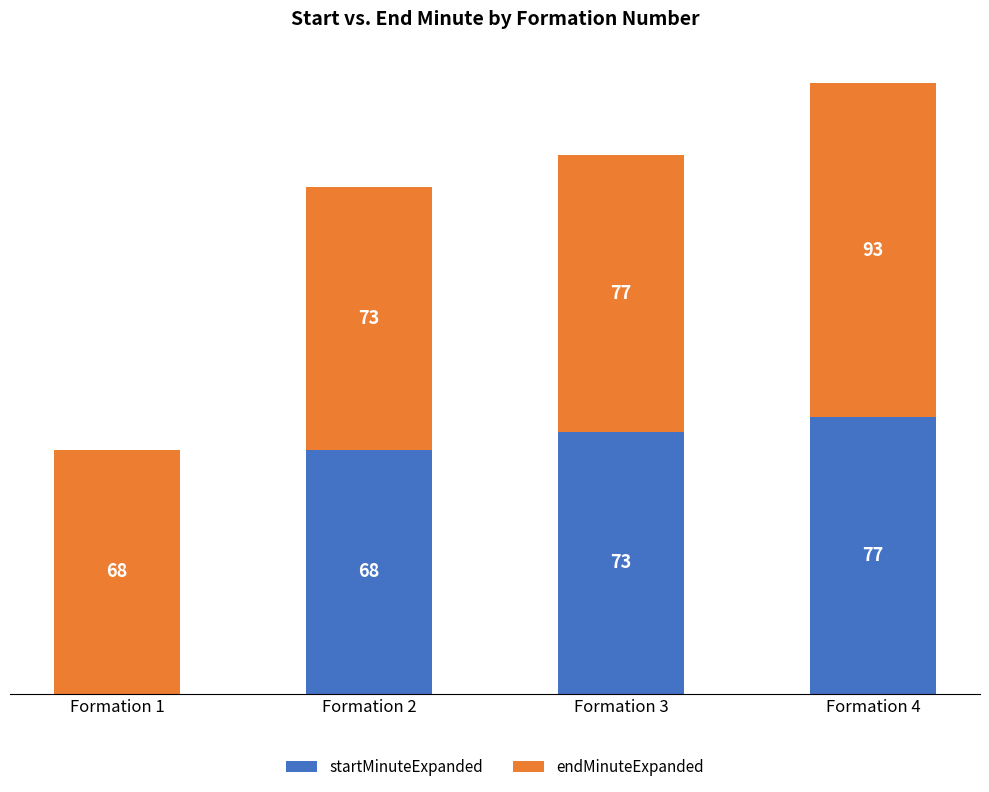

At which category is the sum across all series the highest?

Formation 4